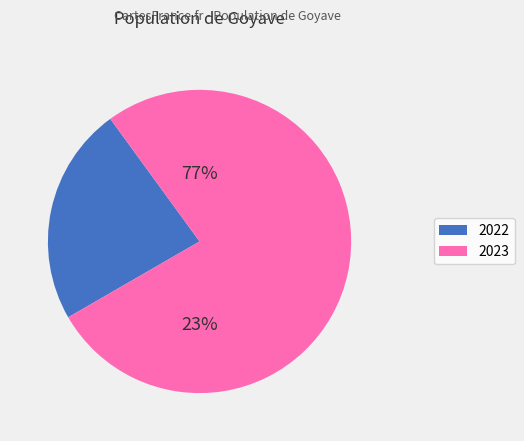

Which has a higher value, 2022 or 2023?

2023